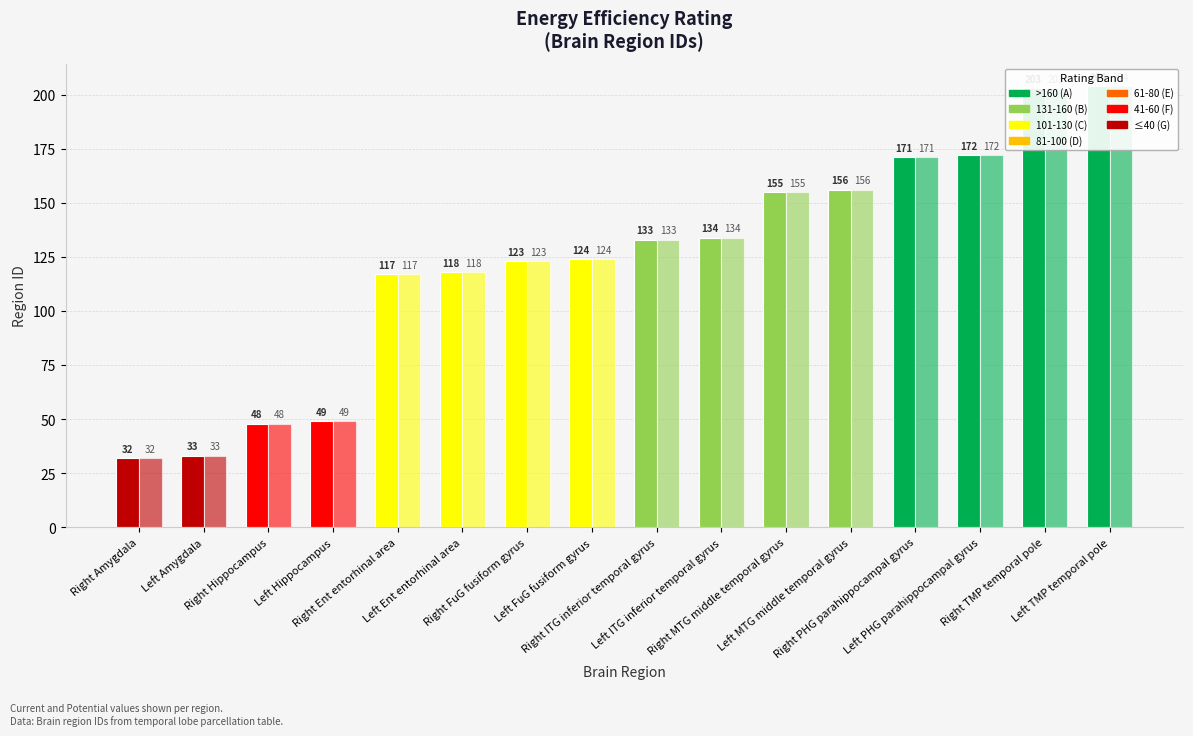

What is the difference between the maximum and minimum values in the col_1 series?

172